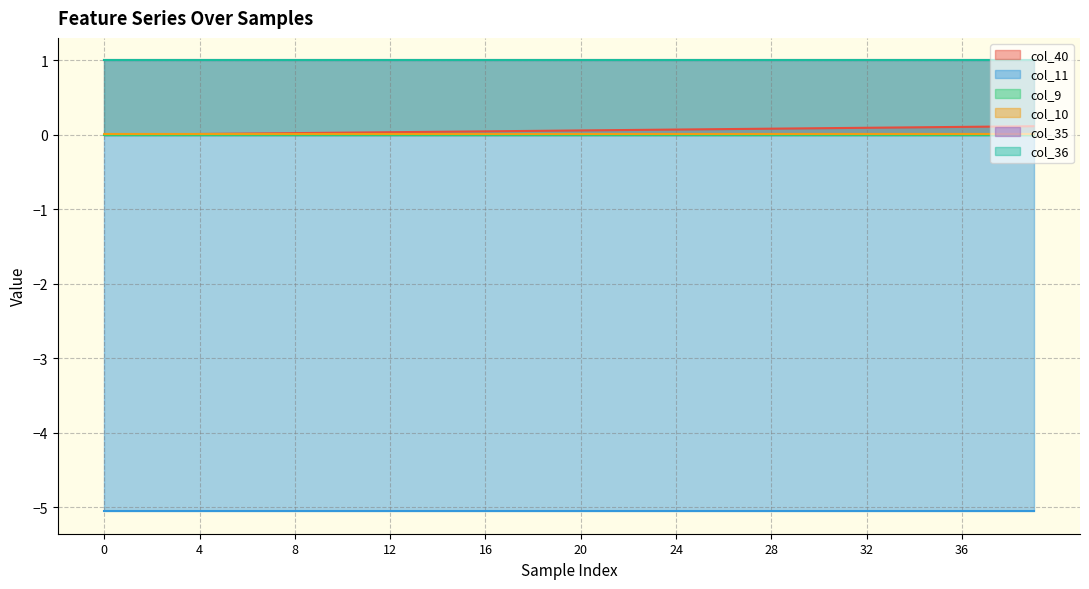

Reading left to right, what are all the values shown in this chart?

col_40: 0=0.0	1=0.0	2=0.0	3=0.0	4=0.0	5=0.0	6=0.0	7=0.0	8=0.0	9=0.0	10=0.0	11=0.0	12=0.0	13=0.0	14=0.0	15=0.0	16=0.0	17=0.1	18=0.1	19=0.1	20=0.1	21=0.1	22=0.1	23=0.1	24=0.1	25=0.1	26=0.1	27=0.1	28=0.1	29=0.1	30=0.1	31=0.1	32=0.1	33=0.1	34=0.1	35=0.1	36=0.1	37=0.1	38=0.1	39=0.1
col_11: 0=-5.1	1=-5.1	2=-5.1	3=-5.1	4=-5.1	5=-5.1	6=-5.1	7=-5.1	8=-5.1	9=-5.1	10=-5.1	11=-5.1	12=-5.1	13=-5.1	14=-5.1	15=-5.1	16=-5.1	17=-5.1	18=-5.1	19=-5.1	20=-5.1	21=-5.1	22=-5.1	23=-5.1	24=-5.1	25=-5.1	26=-5.1	27=-5.1	28=-5.1	29=-5.1	30=-5.1	31=-5.1	32=-5.1	33=-5.1	34=-5.1	35=-5.1	36=-5.1	37=-5.1	38=-5.1	39=-5.1
col_9: 0=0.0	1=0.0	2=0.0	3=0.0	4=0.0	5=0.0	6=0.0	7=0.0	8=0.0	9=0.0	10=0.0	11=0.0	12=0.0	13=0.0	14=0.0	15=0.0	16=0.0	17=0.0	18=0.0	19=0.0	20=0.0	21=0.0	22=0.0	23=0.0	24=0.0	25=0.0	26=0.0	27=0.0	28=0.0	29=0.0	30=0.0	31=0.0	32=0.0	33=0.0	34=0.0	35=0.0	36=0.0	37=0.0	38=0.0	39=0.0
col_10: 0=0.0	1=0.0	2=0.0	3=0.0	4=0.0	5=0.0	6=0.0	7=0.0	8=0.0	9=0.0	10=0.0	11=0.0	12=0.0	13=0.0	14=0.0	15=0.0	16=0.0	17=0.0	18=0.0	19=0.0	20=0.0	21=0.0	22=0.0	23=0.0	24=0.0	25=0.0	26=0.0	27=0.0	28=0.0	29=0.0	30=0.0	31=0.0	32=0.0	33=0.0	34=0.0	35=0.0	36=0.0	37=0.0	38=0.0	39=0.0
col_35: 0=1.0	1=1.0	2=1.0	3=1.0	4=1.0	5=1.0	6=1.0	7=1.0	8=1.0	9=1.0	10=1.0	11=1.0	12=1.0	13=1.0	14=1.0	15=1.0	16=1.0	17=1.0	18=1.0	19=1.0	20=1.0	21=1.0	22=1.0	23=1.0	24=1.0	25=1.0	26=1.0	27=1.0	28=1.0	29=1.0	30=1.0	31=1.0	32=1.0	33=1.0	34=1.0	35=1.0	36=1.0	37=1.0	38=1.0	39=1.0
col_36: 0=1.0	1=1.0	2=1.0	3=1.0	4=1.0	5=1.0	6=1.0	7=1.0	8=1.0	9=1.0	10=1.0	11=1.0	12=1.0	13=1.0	14=1.0	15=1.0	16=1.0	17=1.0	18=1.0	19=1.0	20=1.0	21=1.0	22=1.0	23=1.0	24=1.0	25=1.0	26=1.0	27=1.0	28=1.0	29=1.0	30=1.0	31=1.0	32=1.0	33=1.0	34=1.0	35=1.0	36=1.0	37=1.0	38=1.0	39=1.0